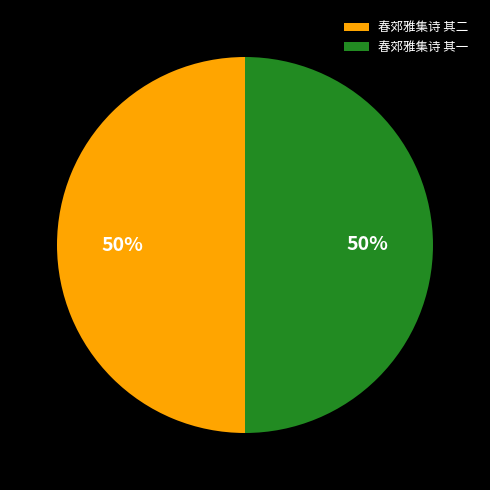

Is the sum of 春郊雅集诗 其一 and 春郊雅集诗 其二 greater than half?

Yes